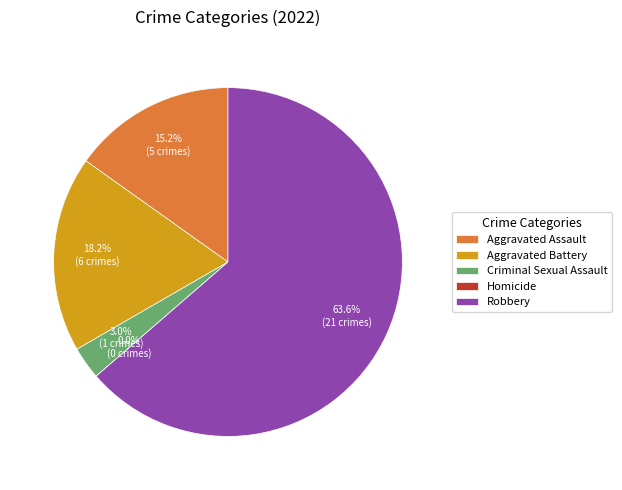

Count the number of slices in the pie.

5